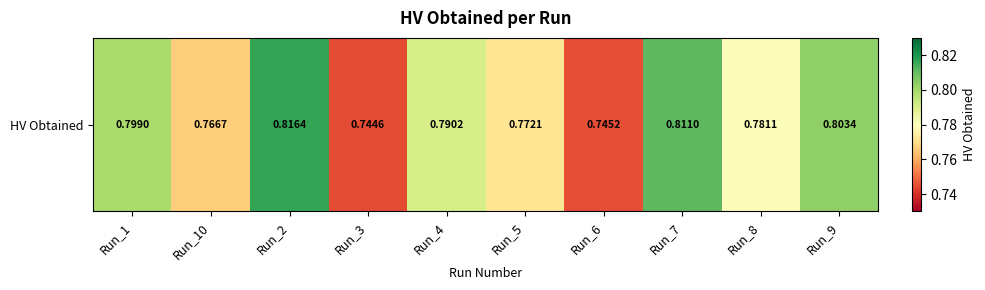

At which category does the chart reach its peak across all series?

Run_2